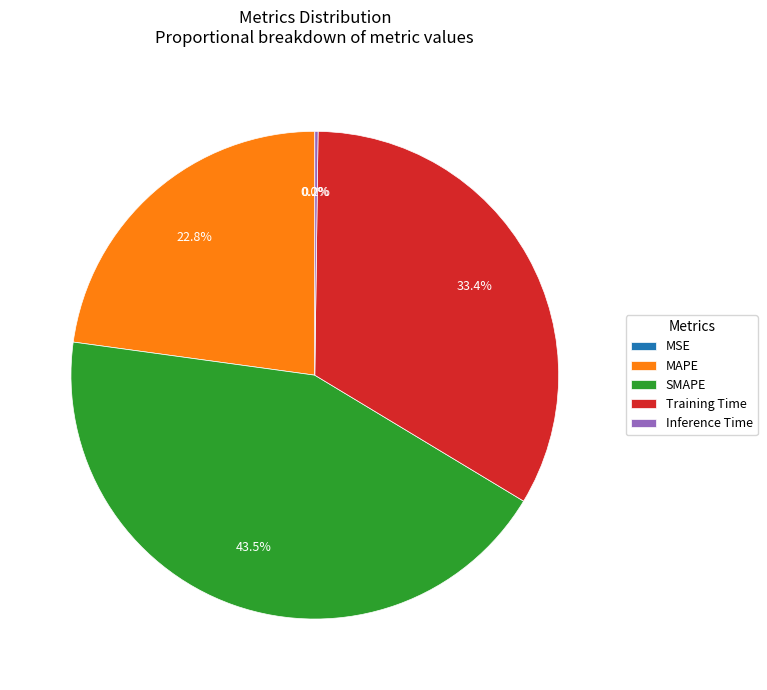

What percentage is NOT represented by Training Time?

66.6%